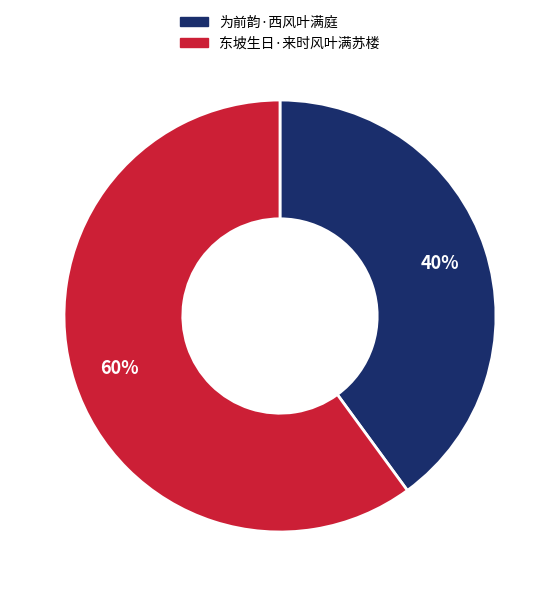

To the nearest percent, what percentage of the pie is 东坡生日·来时风叶满苏楼?

60%